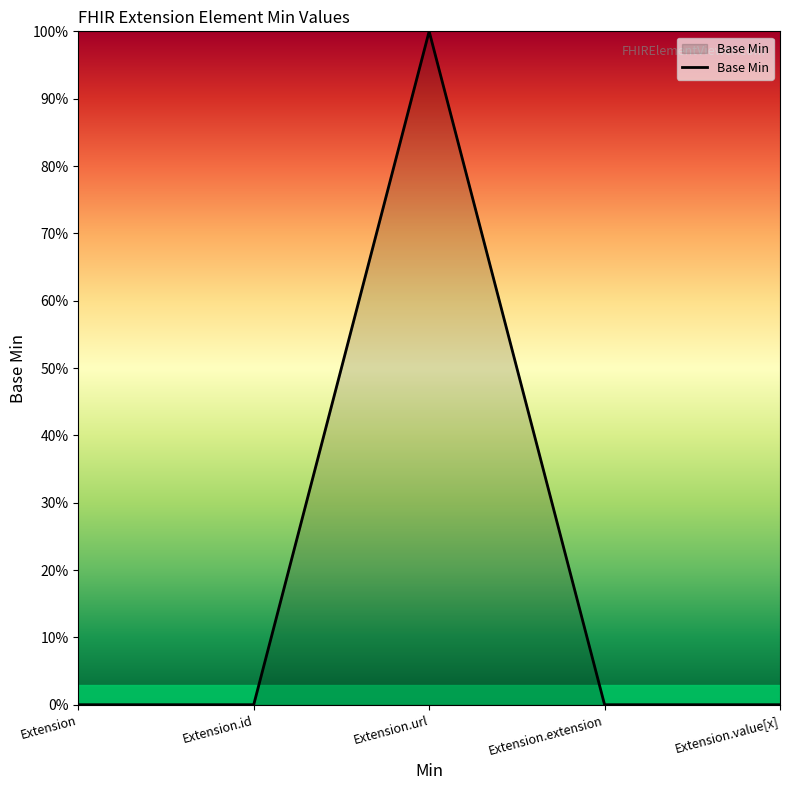

Does the chart display data point markers on the line(s)?

No